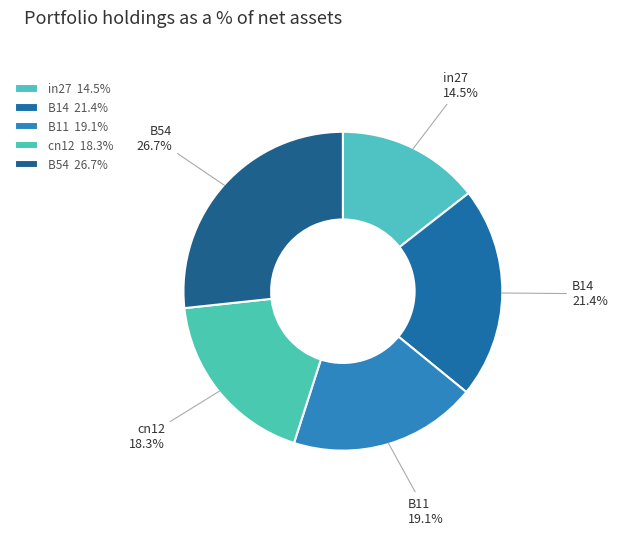

Does cn12 represent more than half of the total?

No